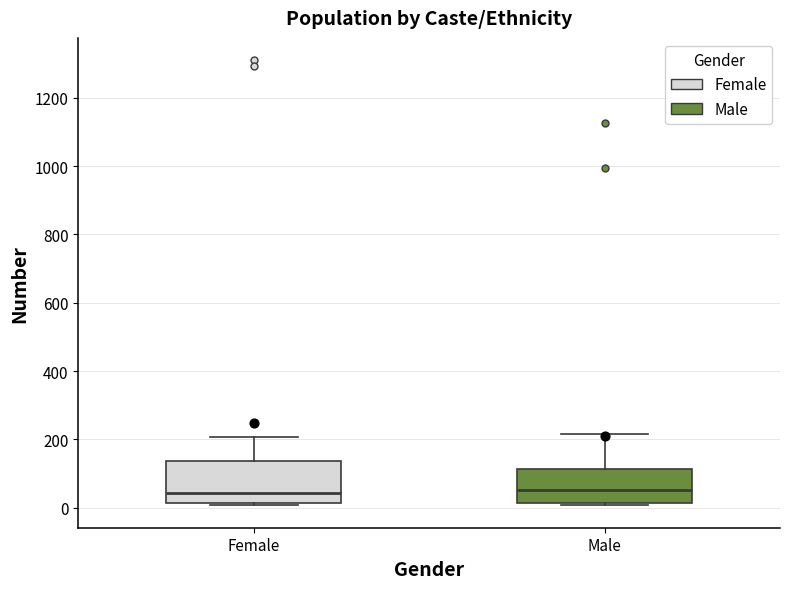

Where is the upper edge of the box for Male on the y-axis? The values are not printed on the chart, so give them approximately, as read against the axis.

120